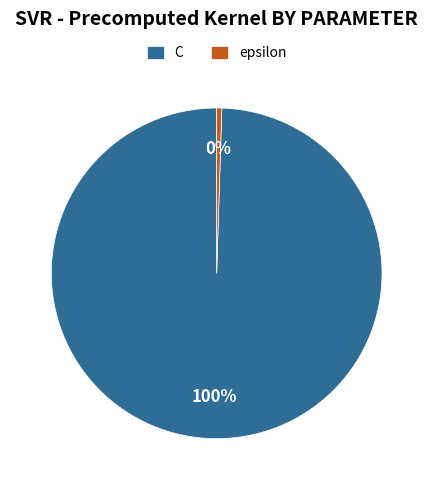

Is there a majority slice in this chart?

Yes